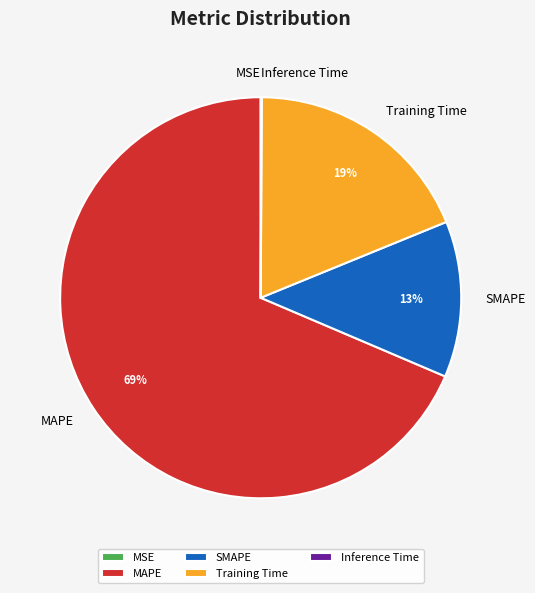

Does MAPE account for over 50% of the chart?

Yes